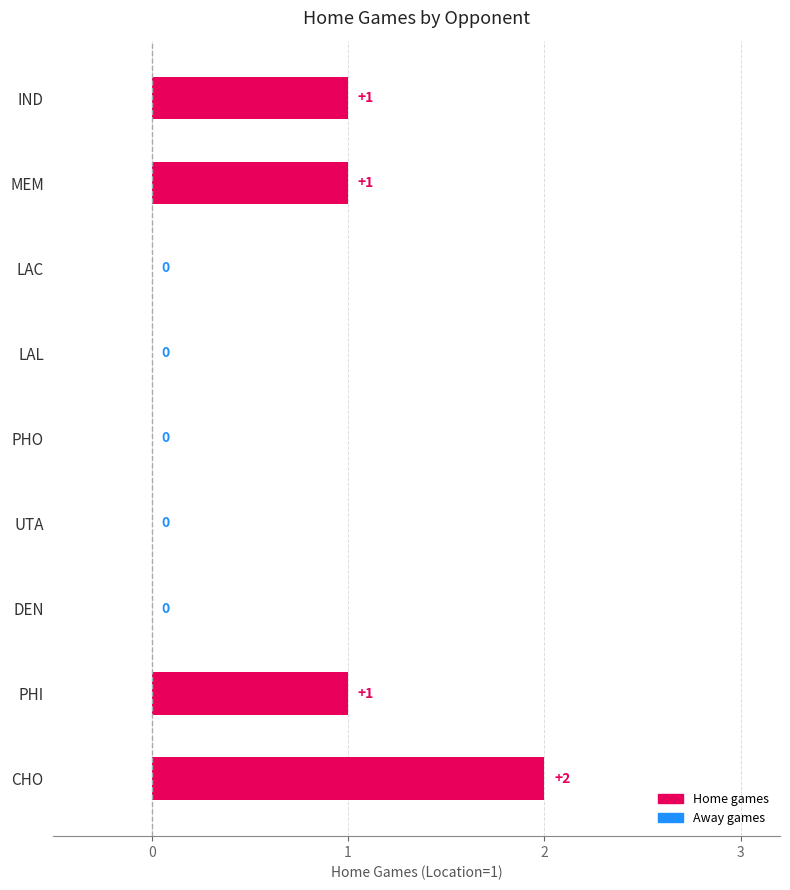

Reading bottom to top, what are all the values shown in this chart?

CHO=2	PHI=1	DEN=0	UTA=0	PHO=0	LAL=0	LAC=0	MEM=1	IND=1